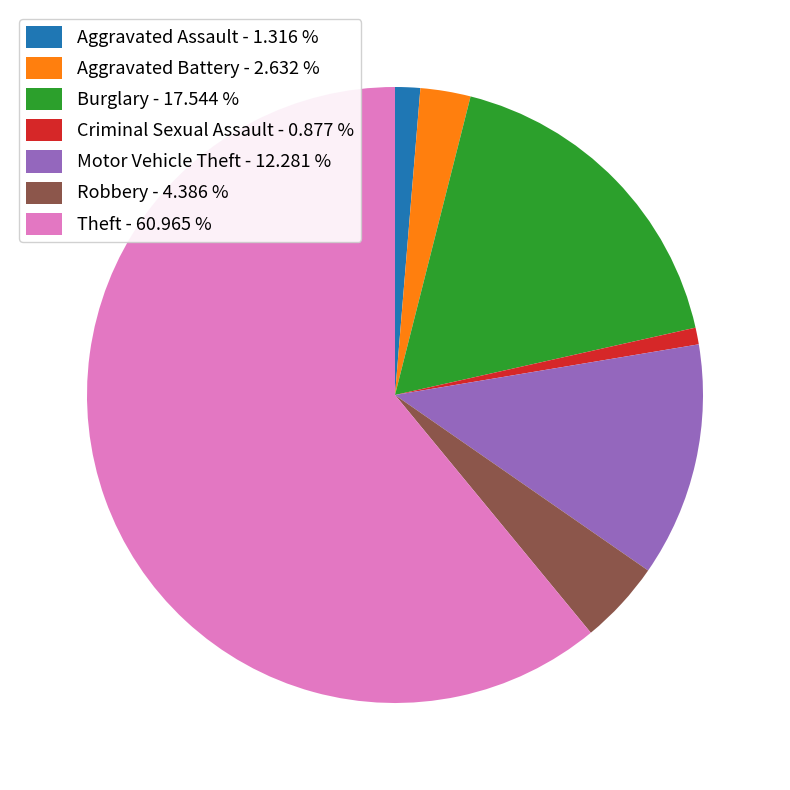

Approximately how many times larger is the value at Aggravated Assault compared to Aggravated Battery?

0.5